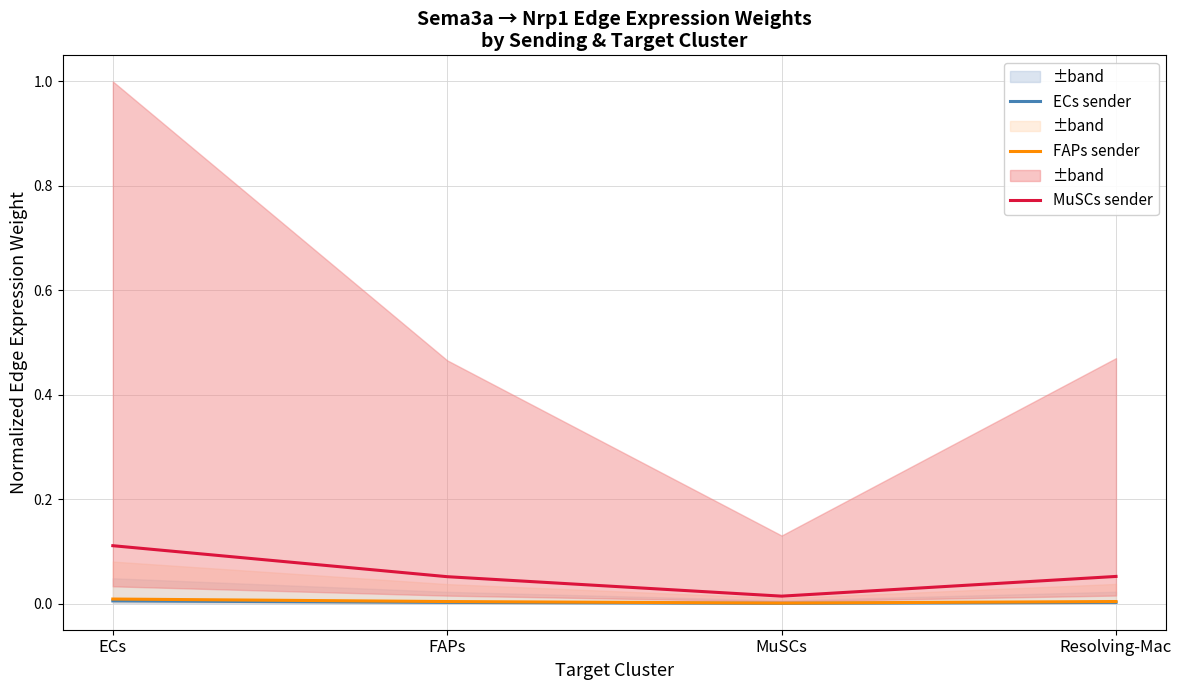

True or false: FAPs sender and MuSCs sender intersect in this chart.

False